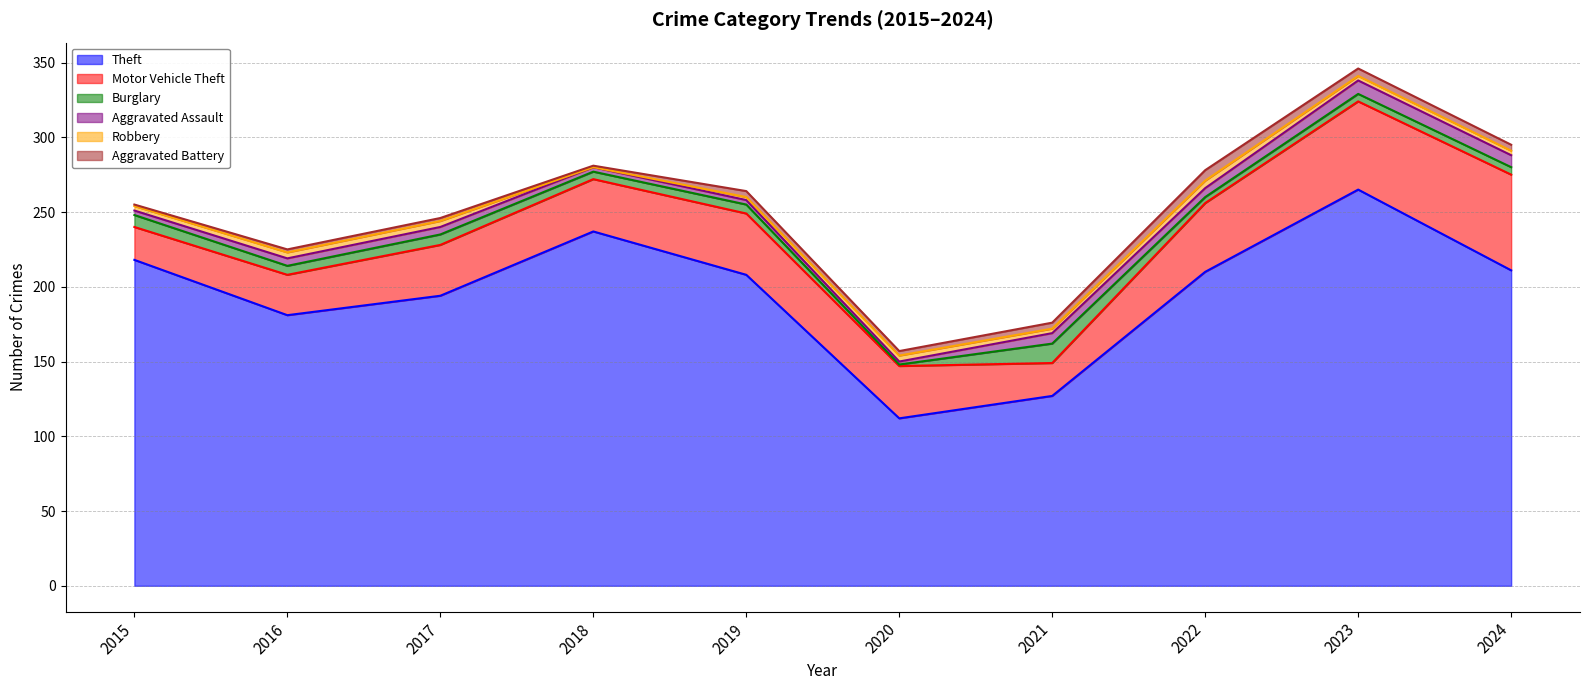

In Motor Vehicle Theft, how many points are higher than both neighbors (excluding endpoints)?

1